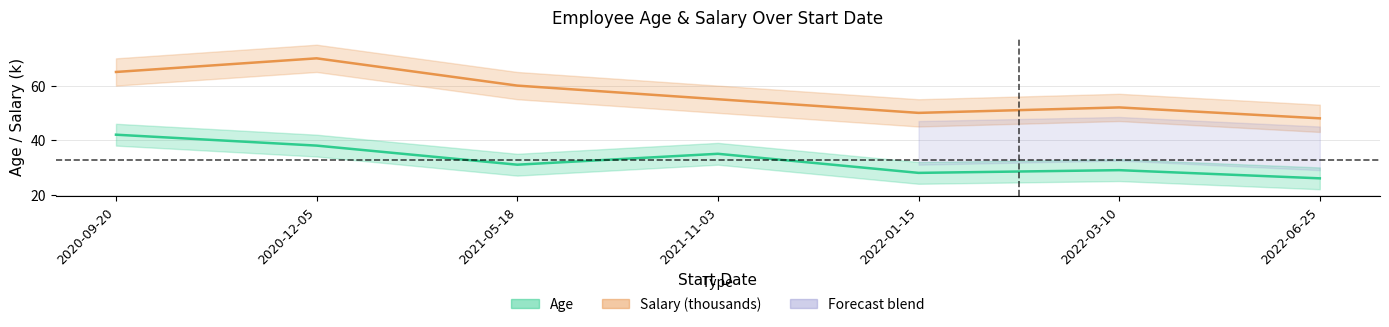

The Age series shows 44 at 2021-05-18. True or false?

False